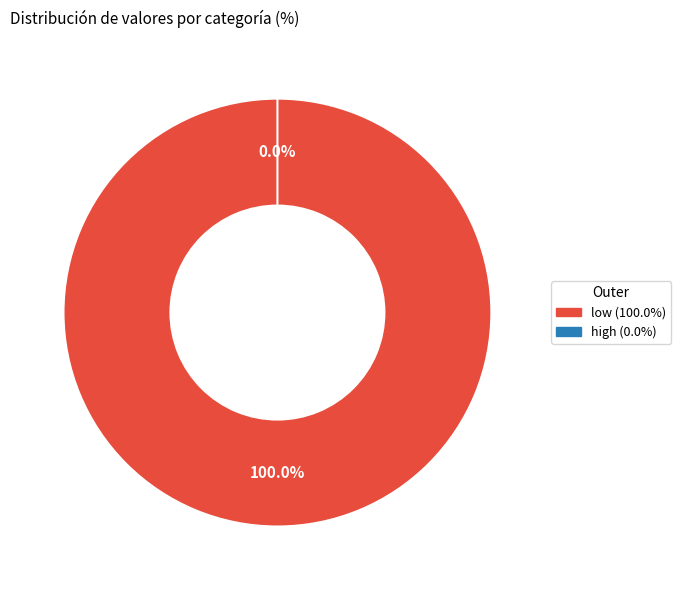

Rank the categories by value from lowest to highest.

high, low